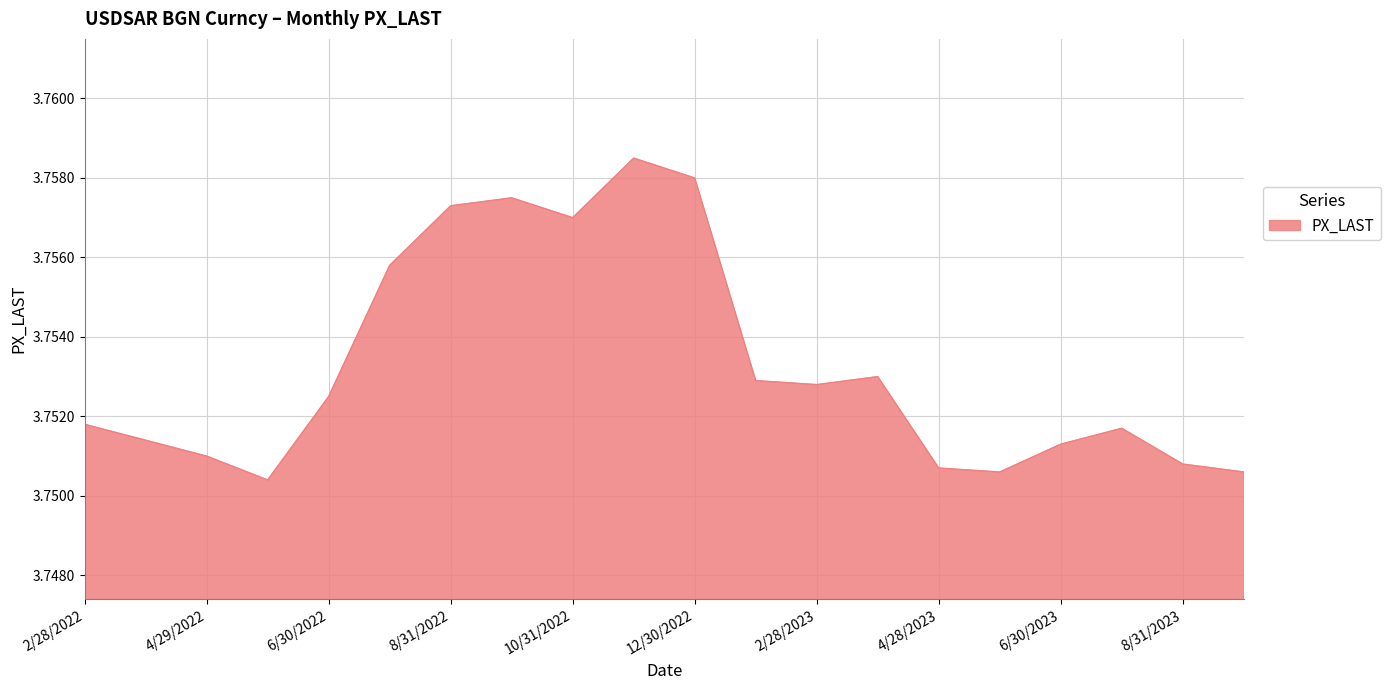

Where is the data nearest to the value 3?

5/31/2022